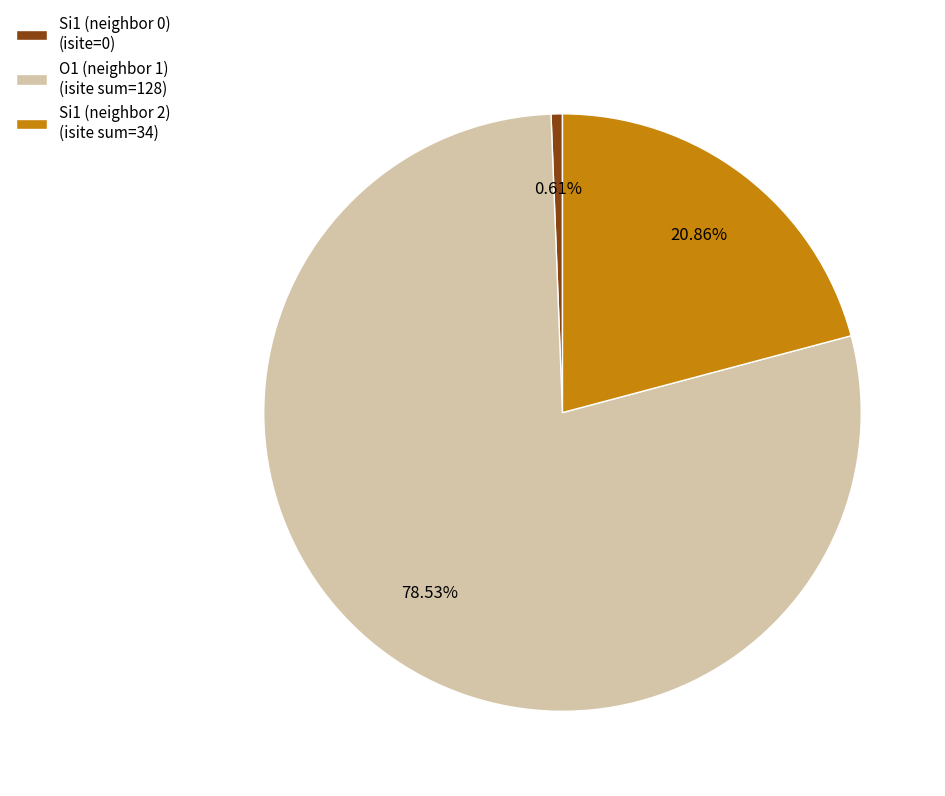

To the nearest percent, what is the difference between the largest and smallest slice percentages?

78%